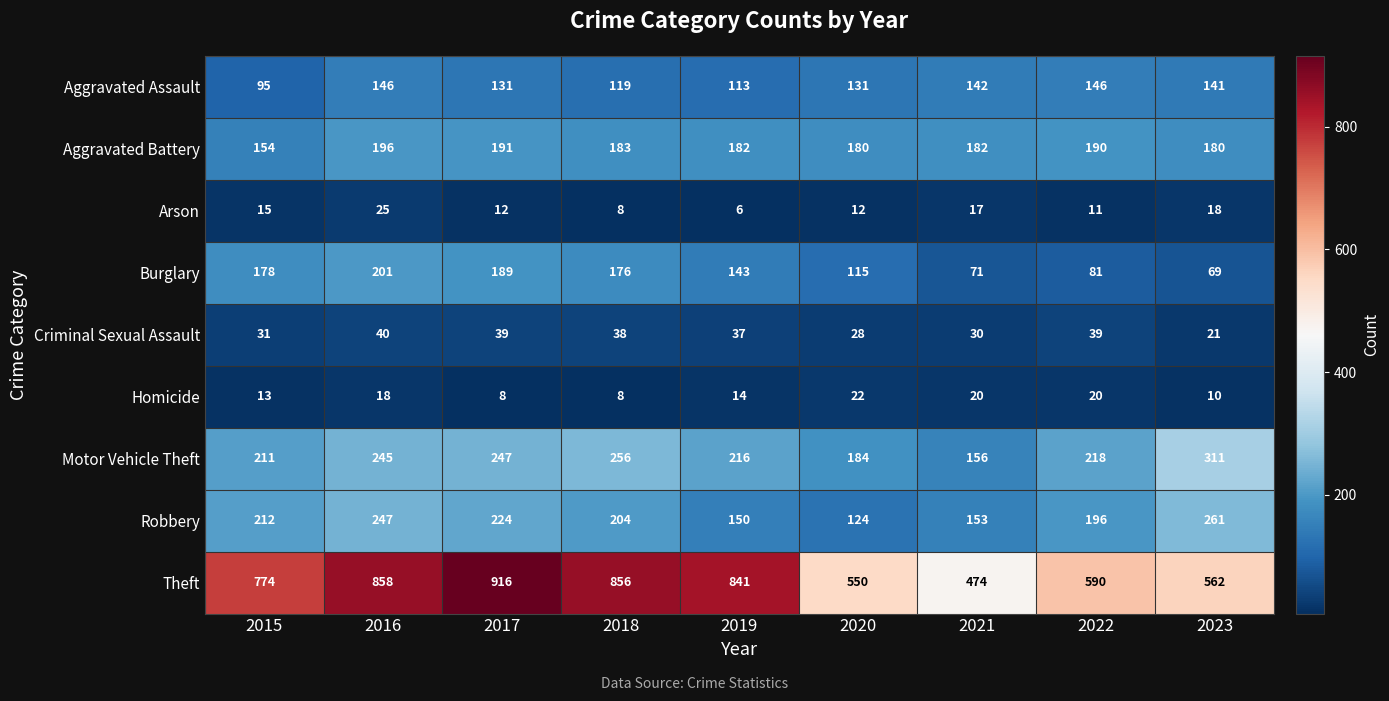

Which series has the largest total across all categories?

Theft